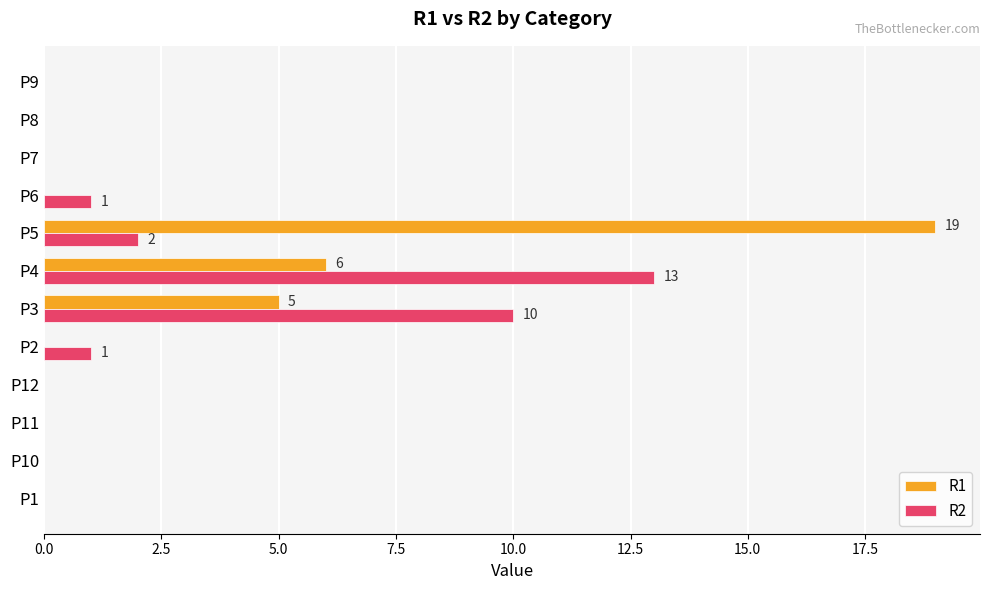

At which label does R2 reach its peak?

P4